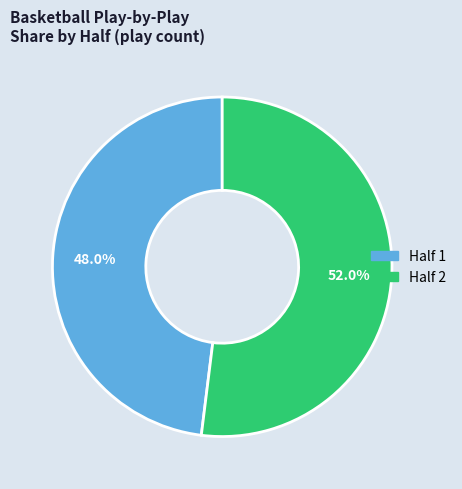

To the nearest percent, what is the difference between the largest and smallest slice percentages?

4%